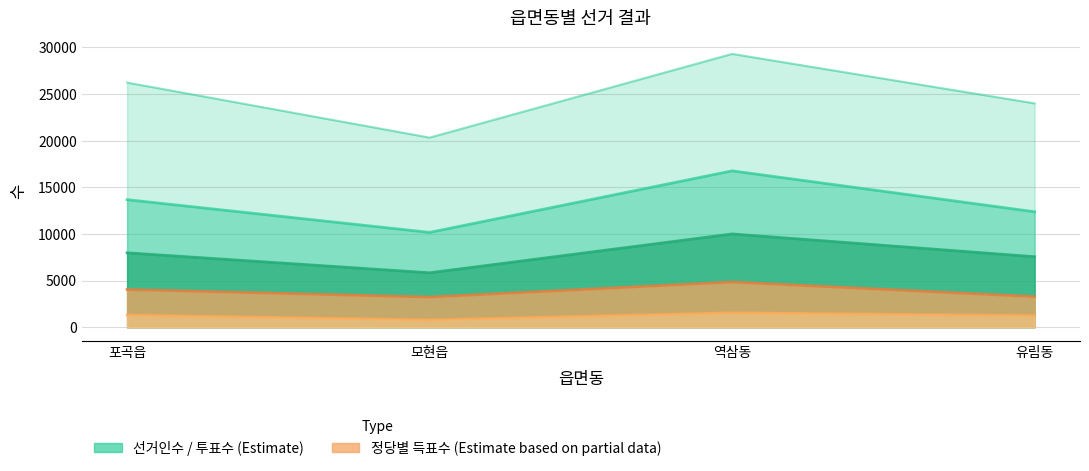

At which category does 선거인수 reach its first local peak?

역삼동